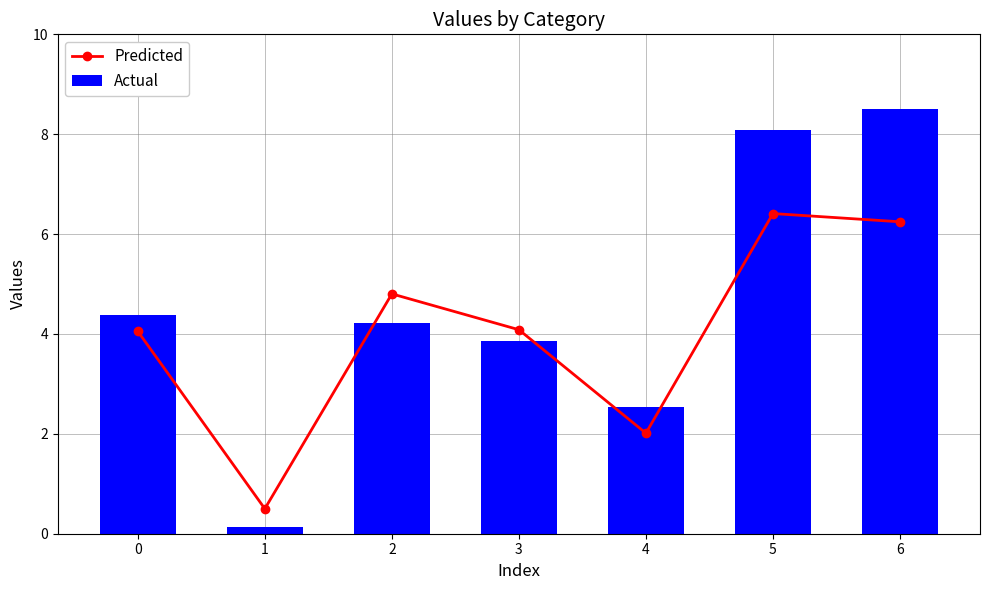

Which has a higher value, 0 or 3?

3